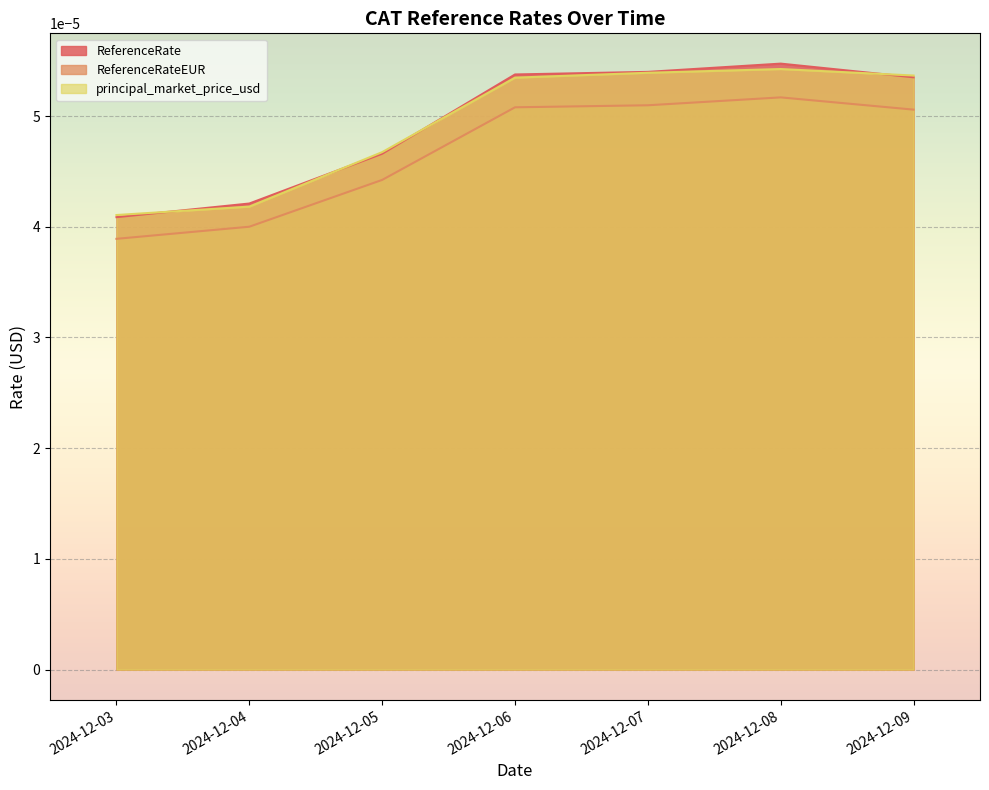

True or false: ReferenceRate and ReferenceRateEUR intersect in this chart.

False